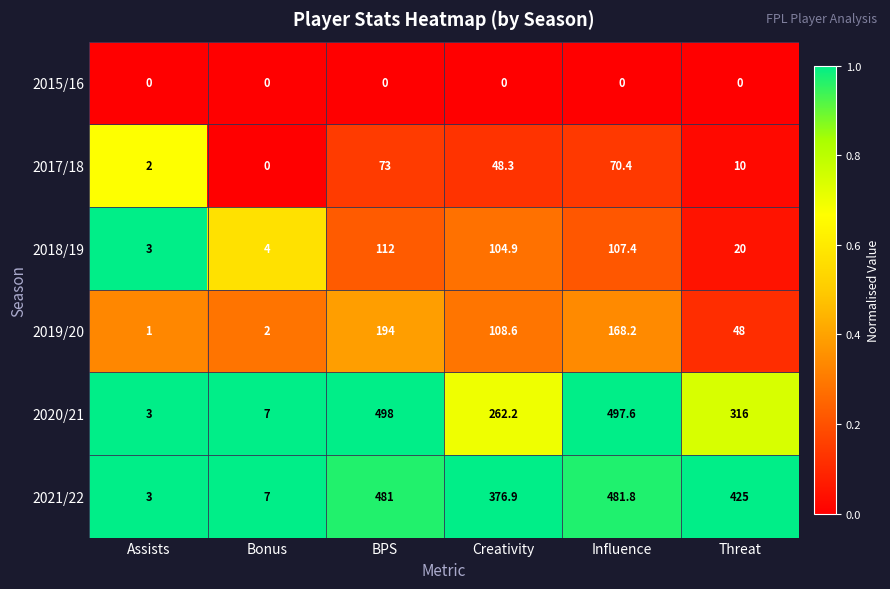

At how many categories does at least one series exceed 0?

6